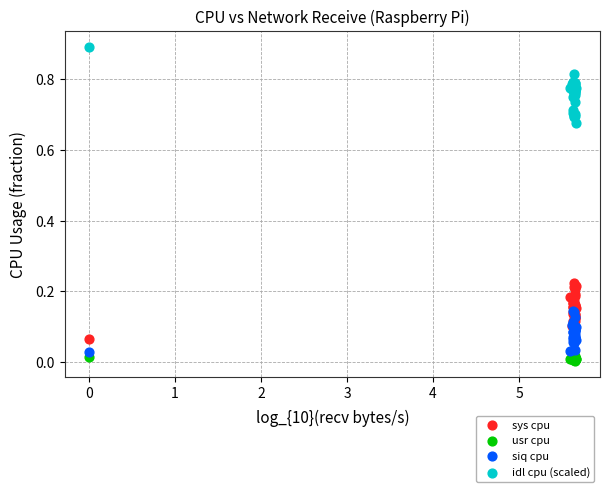

Which series has the widest spread of Y values?

idl cpu (scaled)